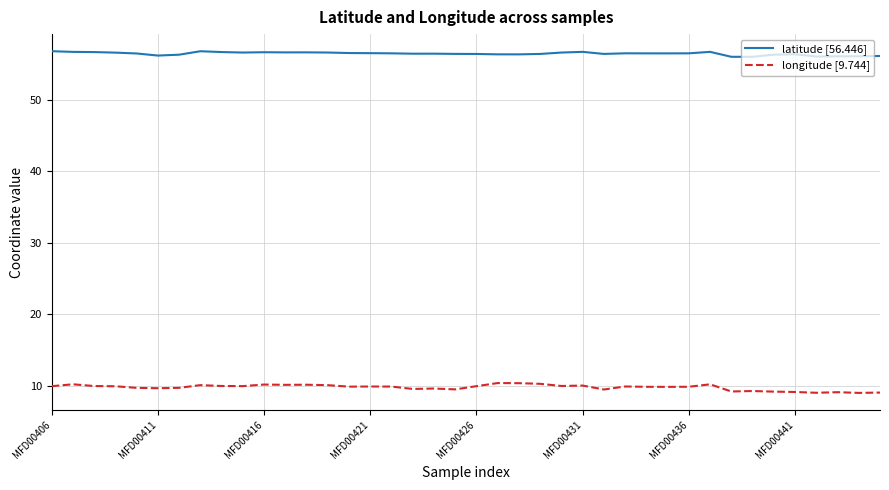

What is the maximum value shown in the chart?

56.8